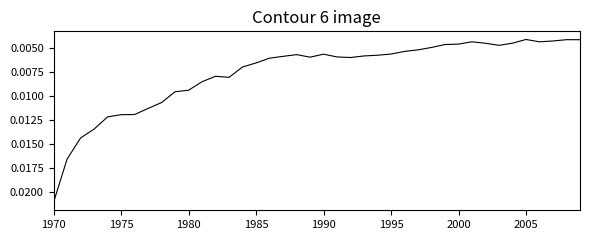

How many points are lower than both their immediate neighbors (excluding endpoints)?

6